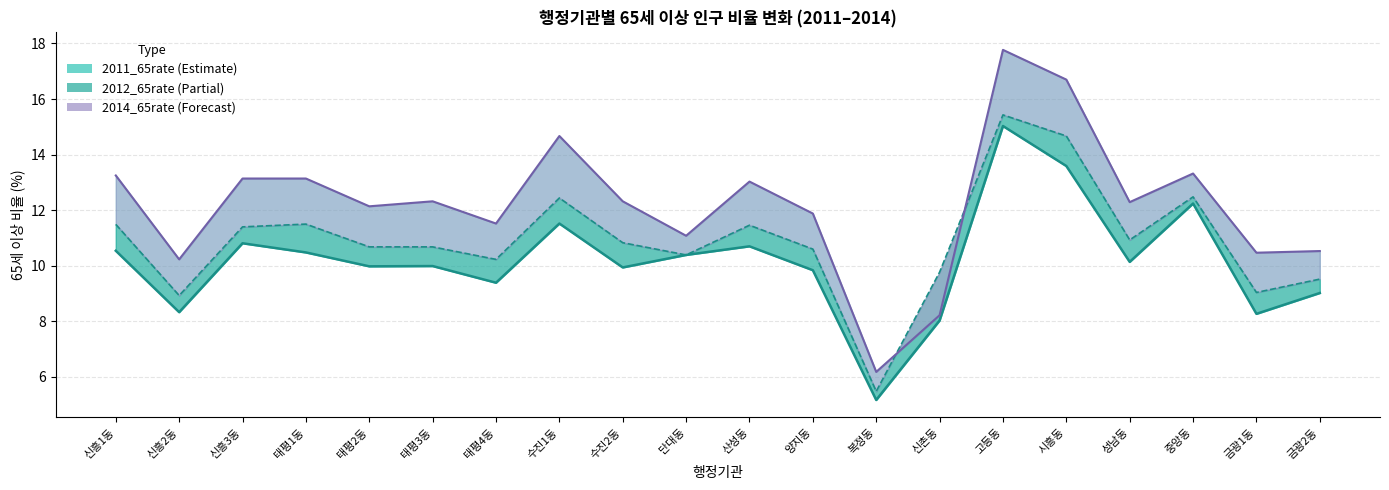

Is it true that 2012_65rate equals 6.1 at 양지동?

False